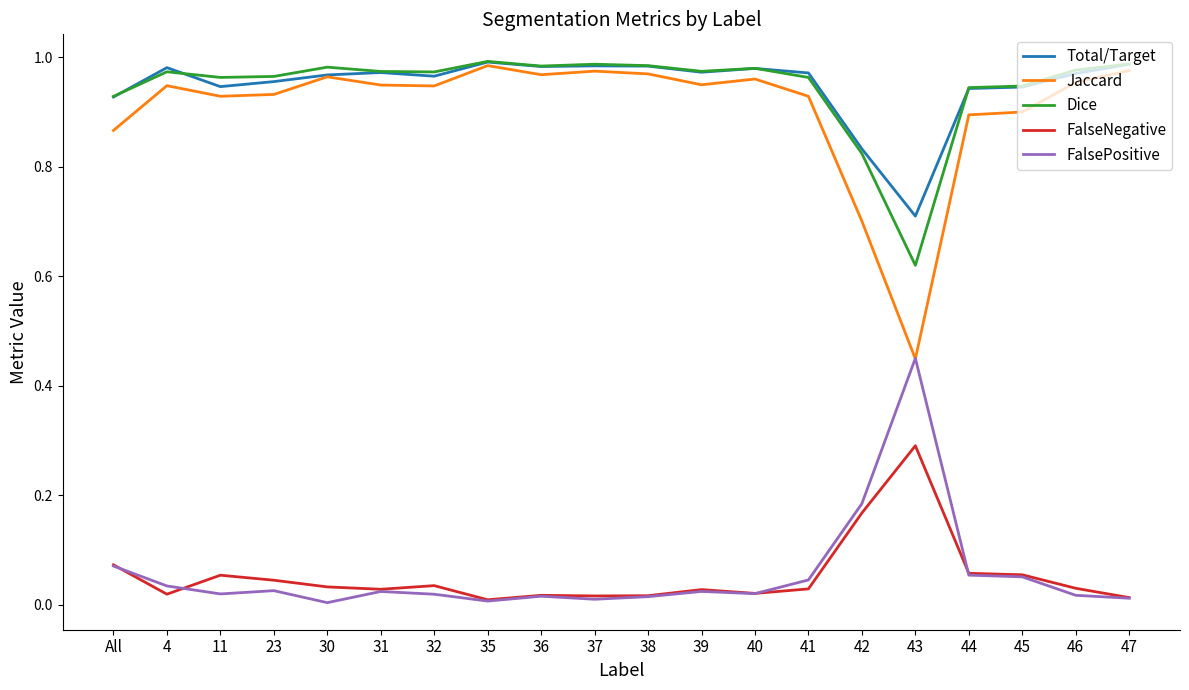

Which series has the widest spread of values?

Jaccard